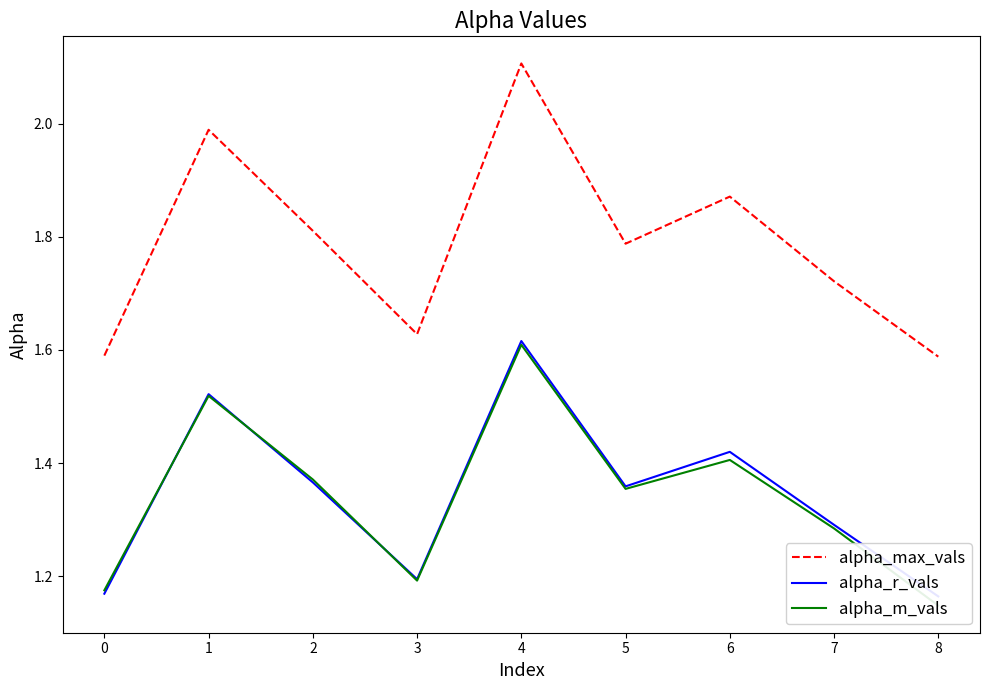

Reading left to right, what are all the values shown in this chart?

alpha_max_vals: 1.6	2.0	1.8	1.6	2.1	1.8	1.9	1.7	1.6
alpha_r_vals: 1.2	1.5	1.4	1.2	1.6	1.4	1.4	1.3	1.2
alpha_m_vals: 1.2	1.5	1.4	1.2	1.6	1.4	1.4	1.3	1.1